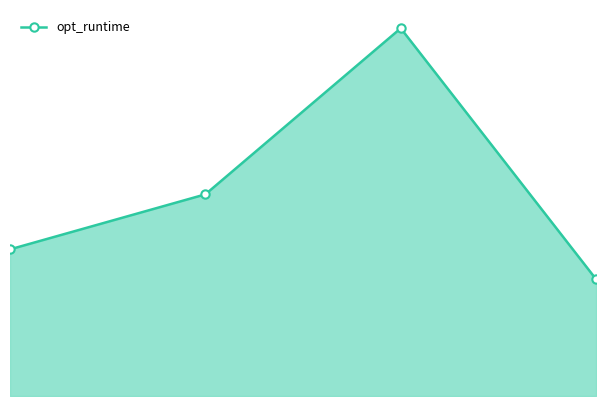

How many lines are shown in the chart?

1